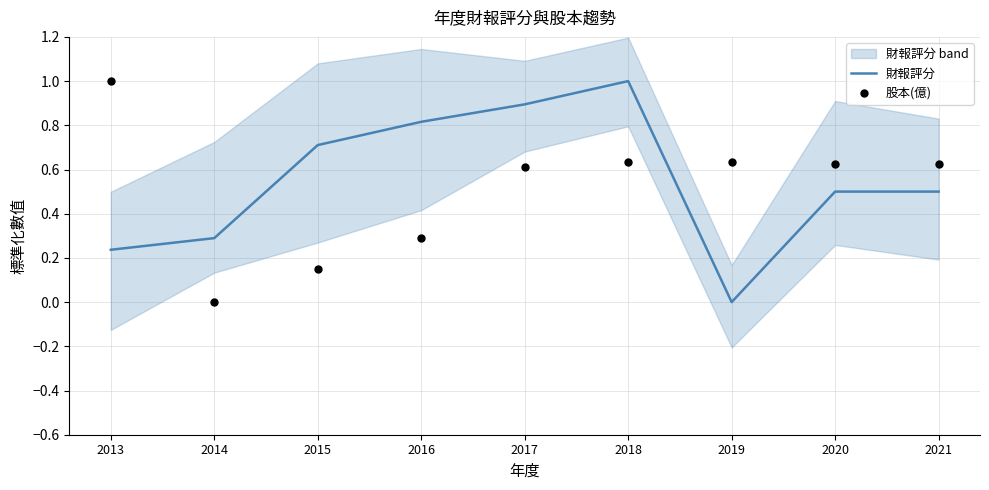

Which series reaches the minimum Y coordinate?

財報評分